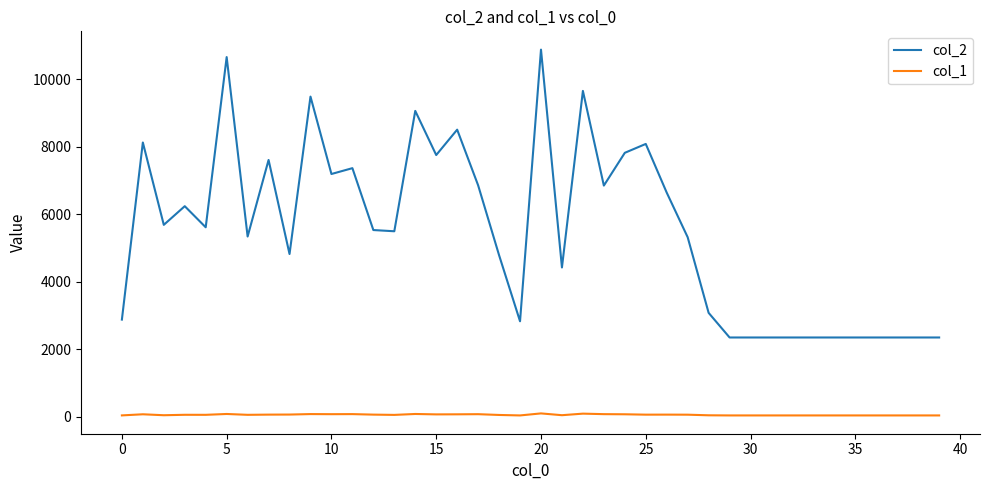

Rank the series by their average value, from highest to lowest.

col_2, col_1